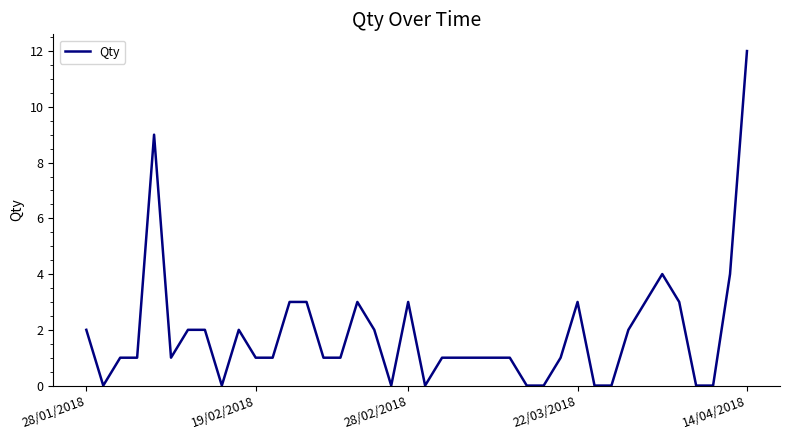

What is the difference between the maximum and minimum values?

12